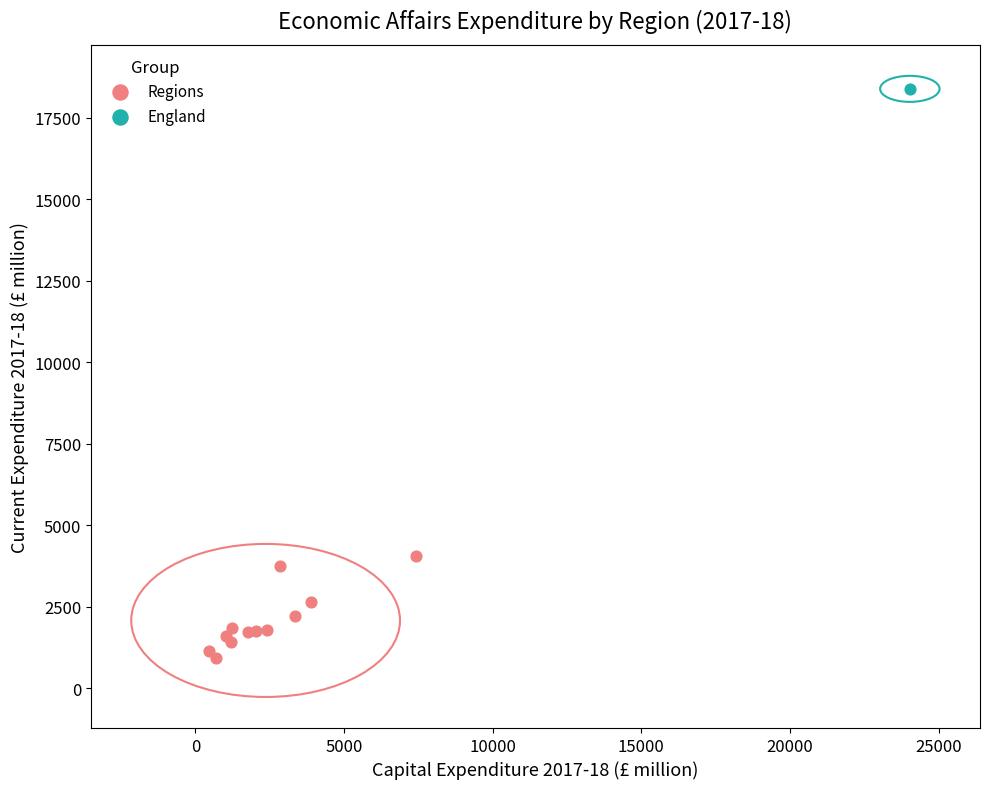

What are all the series names shown in the legend?

Regions, England